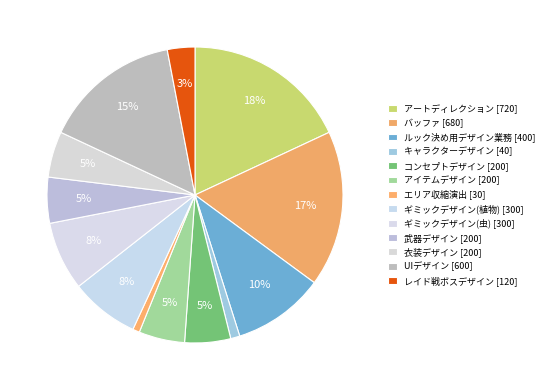

Is ギミックデザイン(虫) the majority of the pie?

No